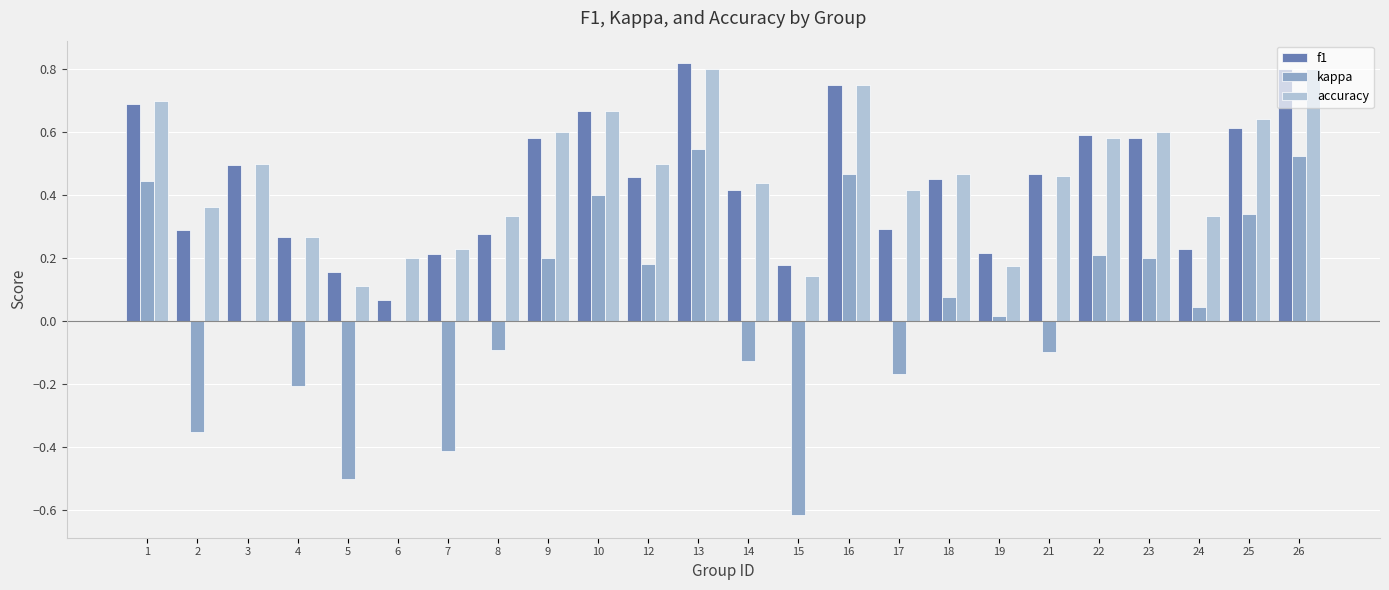

What is the sum of all kappa values?

1.1